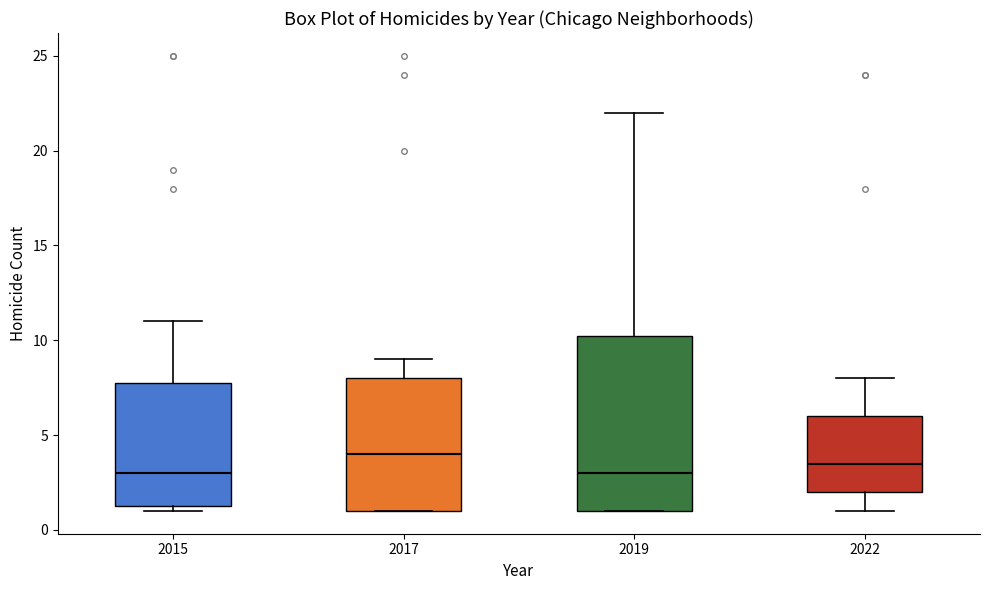

Reading left to right, transcribe this box plot: for each box, give where its median line is, the range the box spans, and where its two whiskers end, as read against the y-axis. The values are not printed on the chart, so give them approximately, as read against the axis.

2015: median 3.0, box 1.5 to 8.0, whiskers 1.0 to 11.0
2017: median 4.0, box 1.0 to 8.0, whiskers 1.0 to 9.0
2019: median 3.0, box 1.0 to 10.5, whiskers 1.0 to 22.0
2022: median 3.5, box 2.0 to 6.0, whiskers 1.0 to 8.0